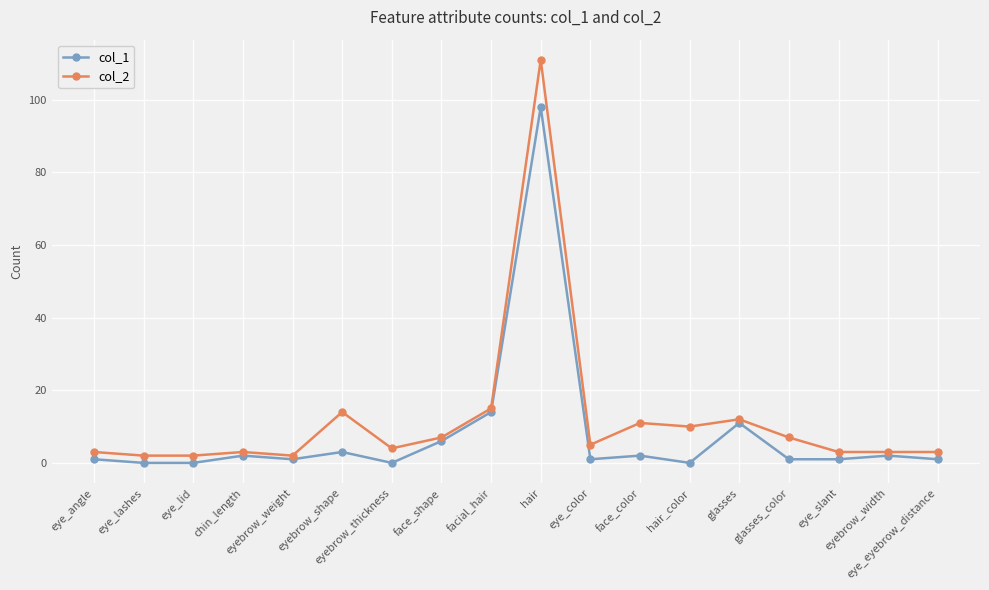

True or false: col_1 and col_2 intersect in this chart.

False